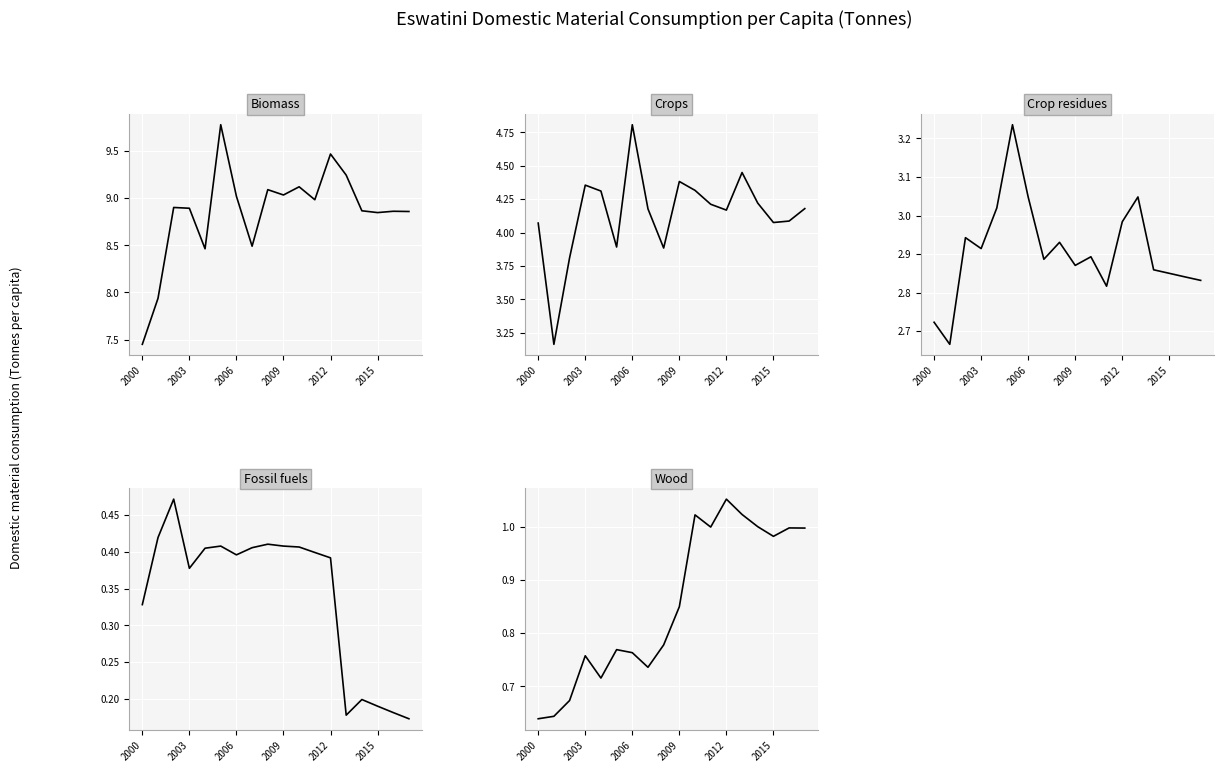

What is the difference between the maximum and minimum values in the Crop residues series?

0.6